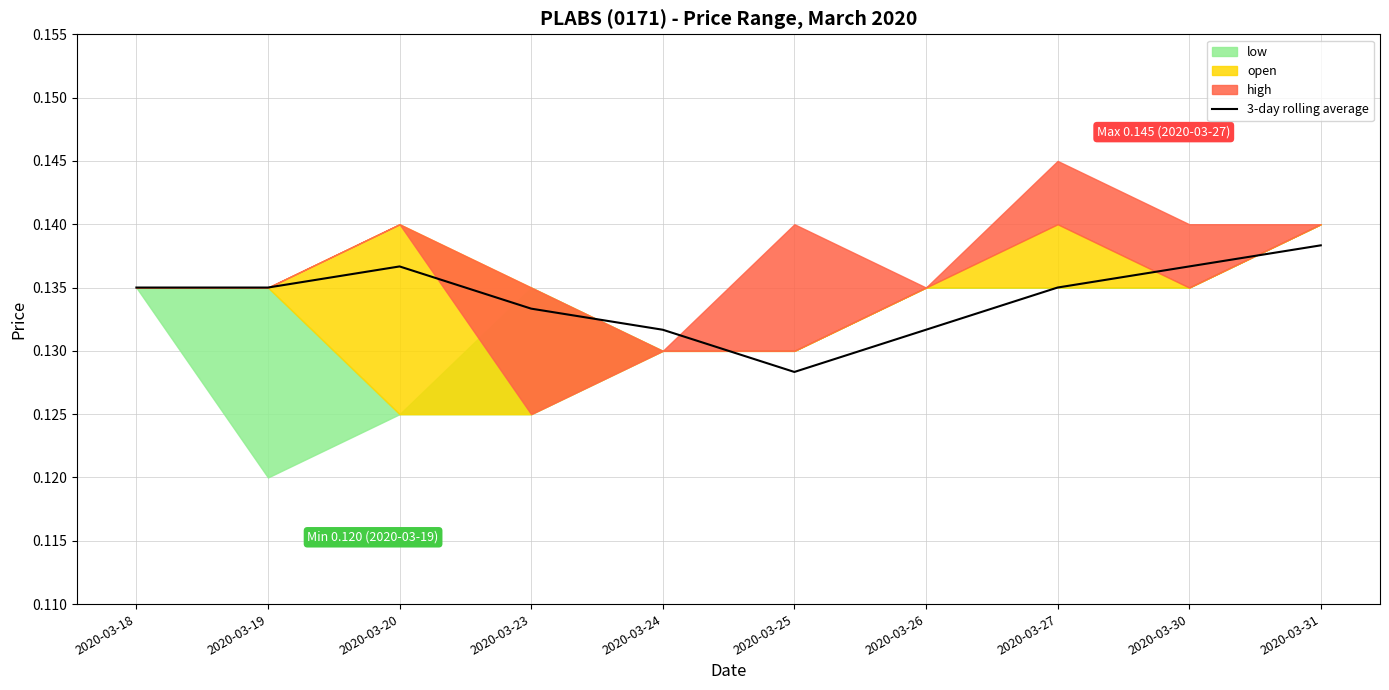

The value at 2020-03-18 is 0.2. True or false?

False